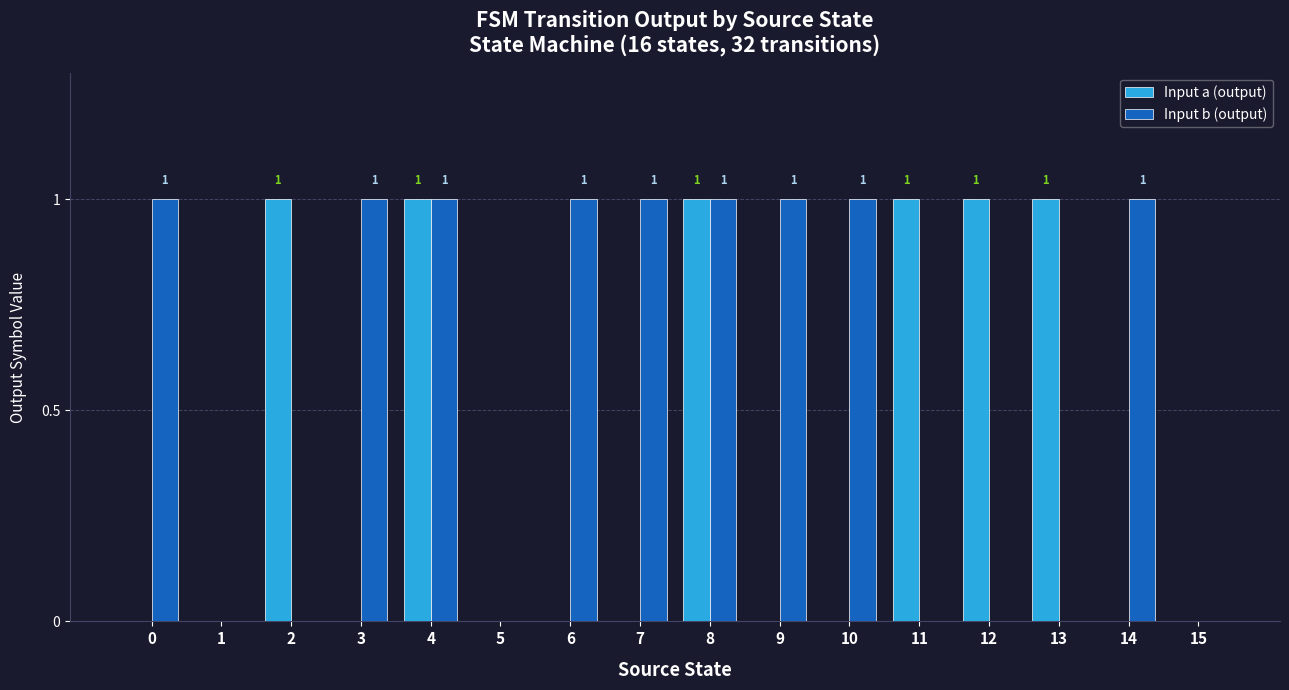

Reading left to right, list all the values displayed in this chart.

Input a (output): 0	0	1	0	1	0	0	0	1	0	0	1	1	1	0	0
Input b (output): 1	0	0	1	1	0	1	1	1	1	1	0	0	0	1	0